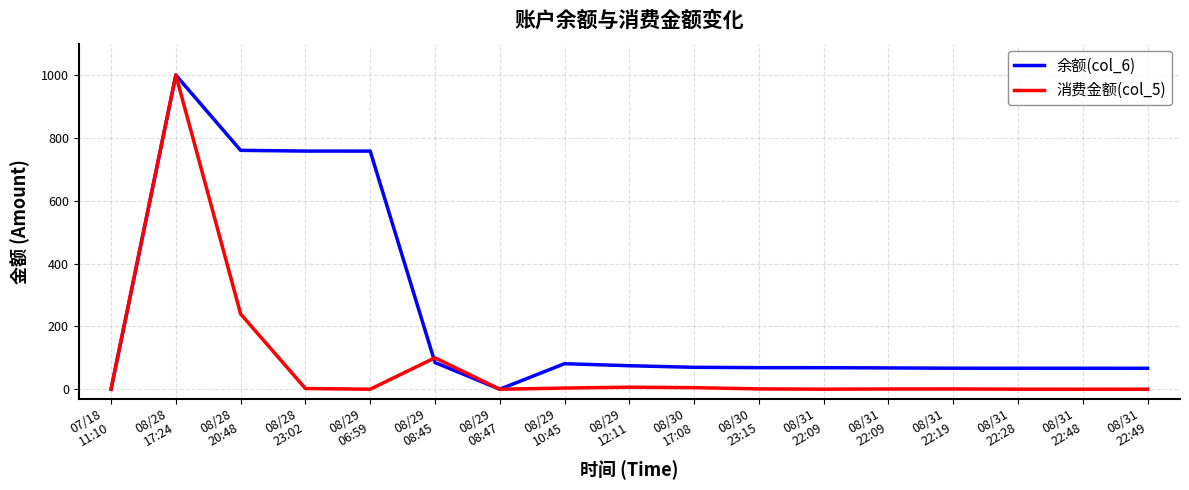

Reading left to right, extract all data points from this chart.

余额(col_6): 07/18
11:10=0.0	08/28
17:24=1000.0	08/28
20:48=760.4	08/28
23:02=758.1	08/29
06:59=758.0	08/29
08:45=85.0	08/29
08:47=0.0	08/29
10:45=81.3	08/29
12:11=74.8	08/30
17:08=69.8	08/30
23:15=68.7	08/31
22:09=68.6	08/31
22:09=67.8	08/31
22:19=66.9	08/31
22:28=66.8	08/31
22:48=66.8	08/31
22:49=66.7
消费金额(col_5): 07/18
11:10=0.0	08/28
17:24=1000.0	08/28
20:48=239.6	08/28
23:02=2.3	08/29
06:59=0.1	08/29
08:45=100.0	08/29
08:47=0.0	08/29
10:45=3.7	08/29
12:11=6.5	08/30
17:08=5.0	08/30
23:15=1.1	08/31
22:09=0.1	08/31
22:09=0.8	08/31
22:19=0.9	08/31
22:28=0.1	08/31
22:48=0.1	08/31
22:49=0.0